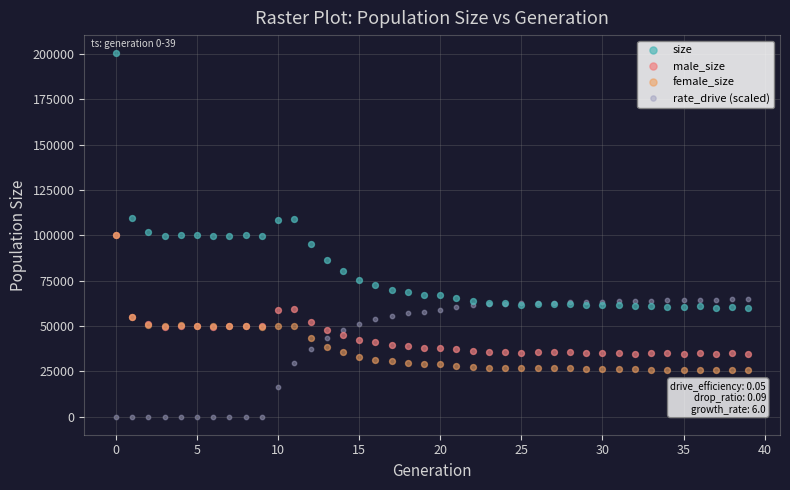

Which series contains the lowest Y value?

rate_drive (scaled)